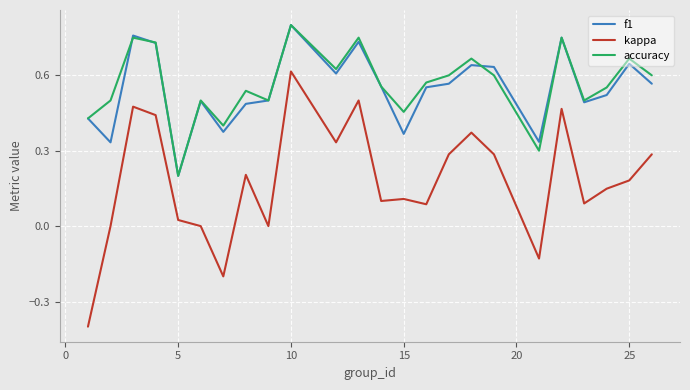

True or false: f1 has more than 1 interior local peaks.

True